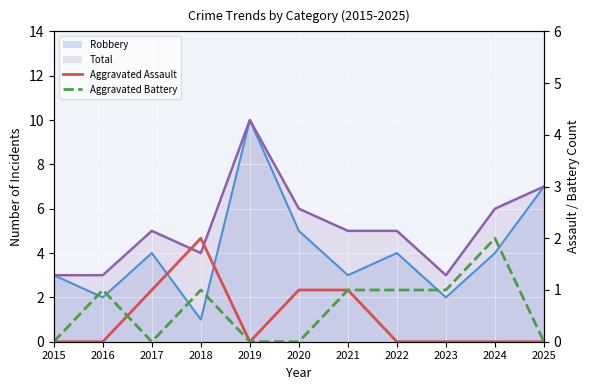

Does the chart display data point markers on the line(s)?

No